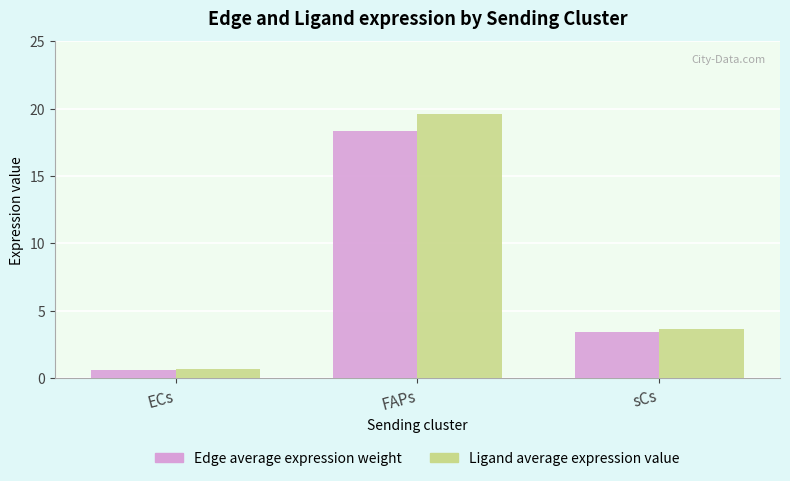

What is the difference between the maximum and second lowest values in the Ligand average expression value series?

16.0